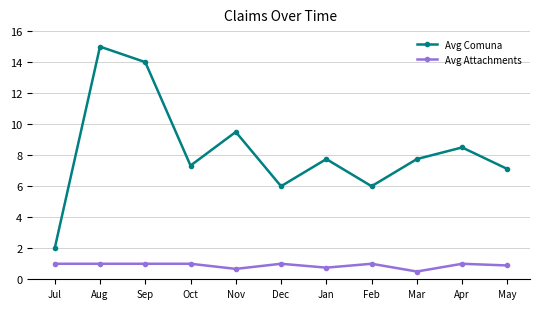

What is the difference between the maximum and minimum values in the Avg Comuna series?

13.0